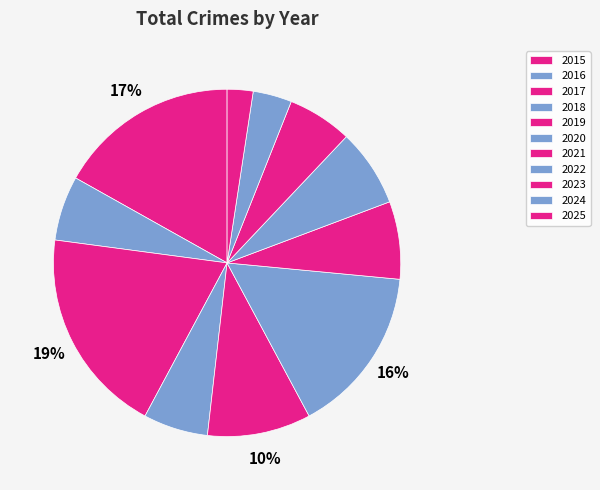

Is it true that 2016 is 6% of the pie?

True